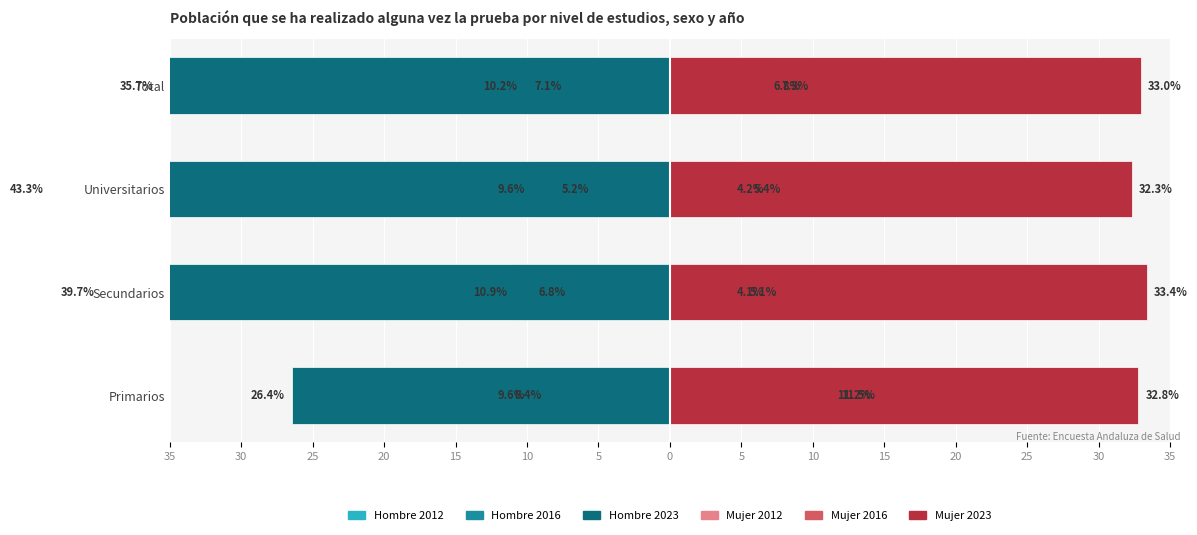

Which series has the largest range (max minus min)?

Hombre 2023